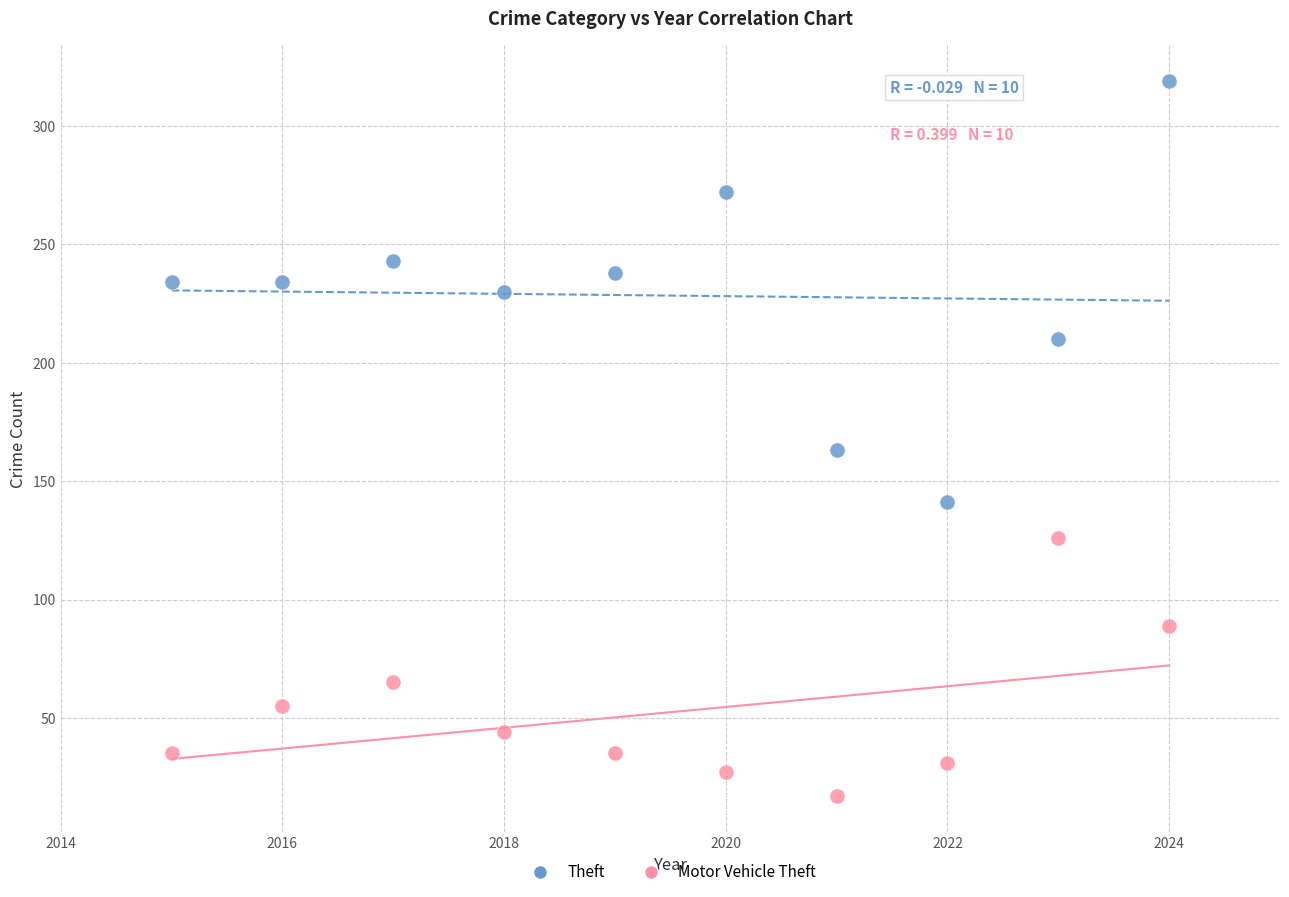

What is the X range (max minus min) for the scatter plot?

9